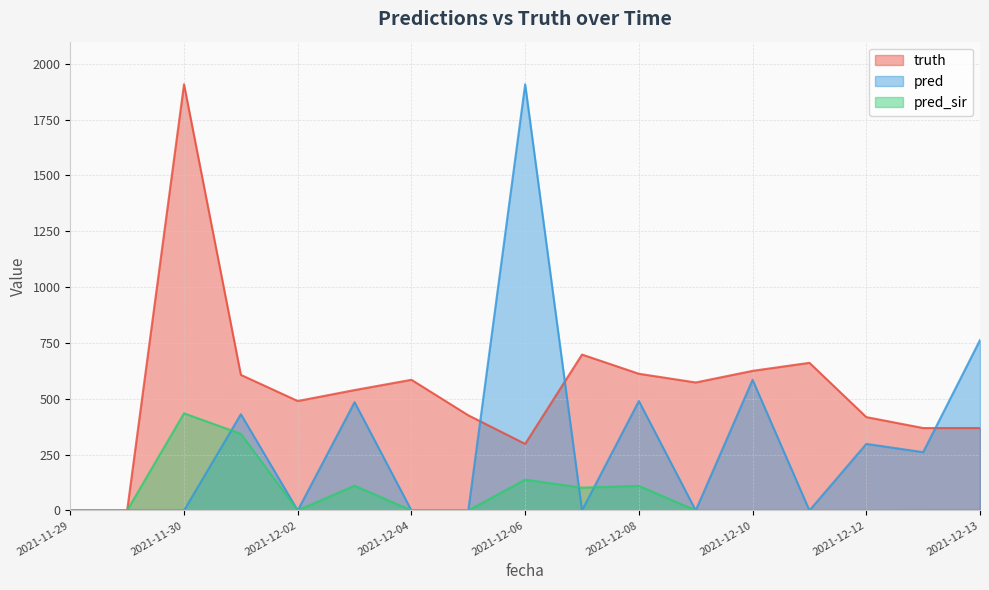

Does the chart have visible grid lines?

Yes